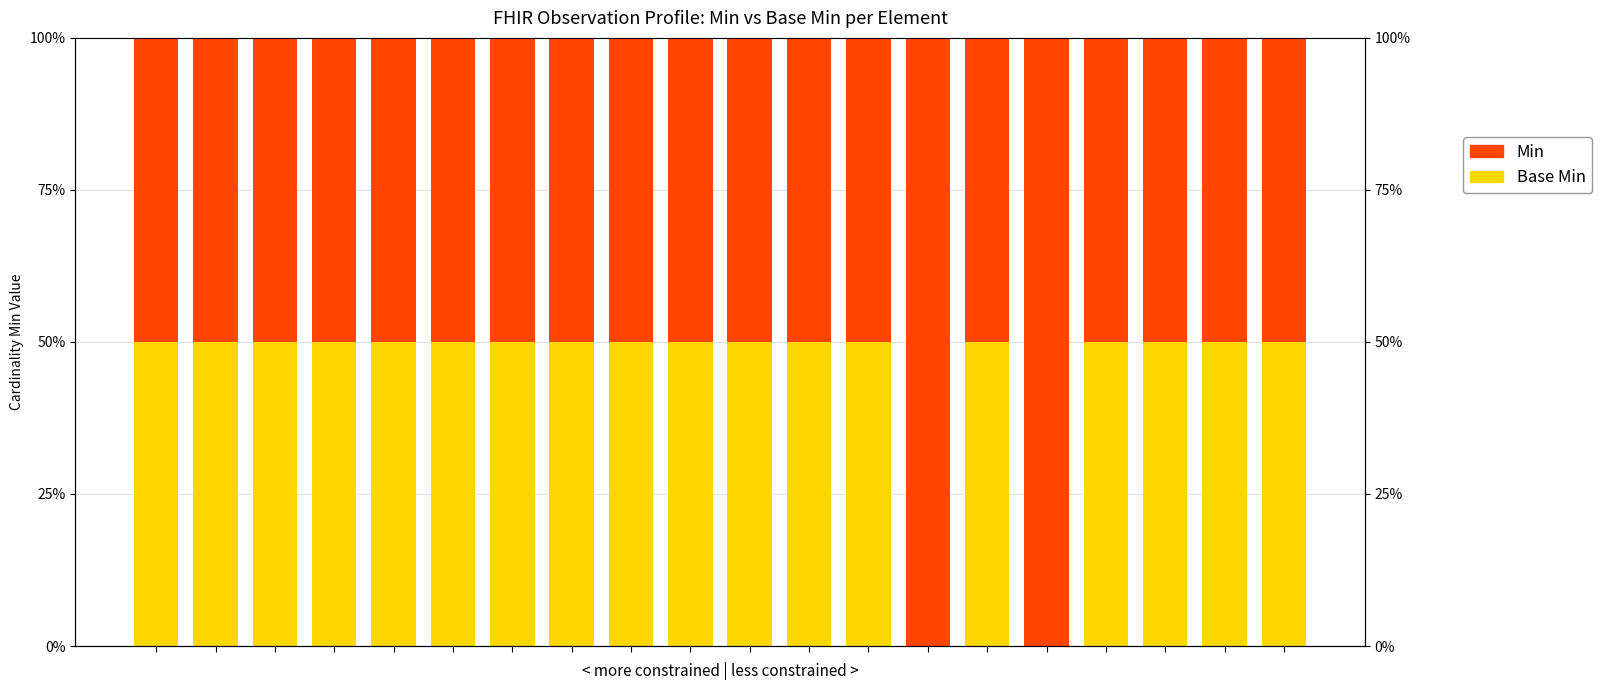

How many bars are there in each group?

2